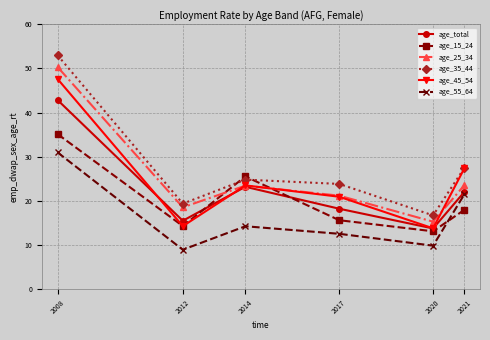

Rank the series by their maximum value, from lowest to highest.

age_55_64, age_15_24, age_total, age_45_54, age_25_34, age_35_44